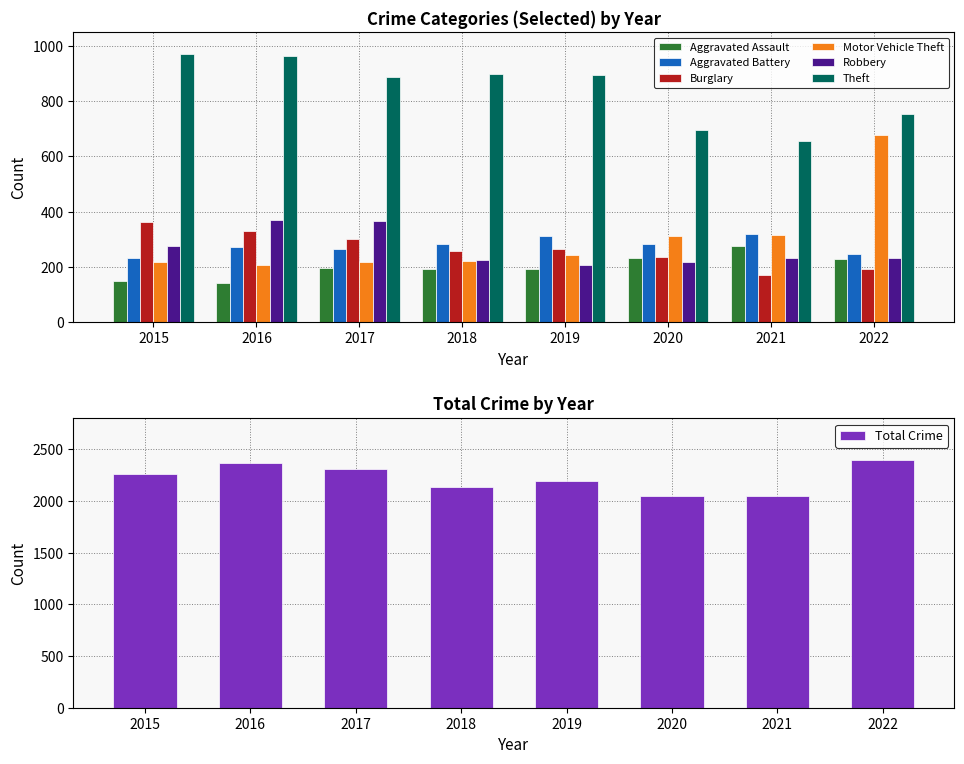

At which label is Burglary closest to 267?

2019